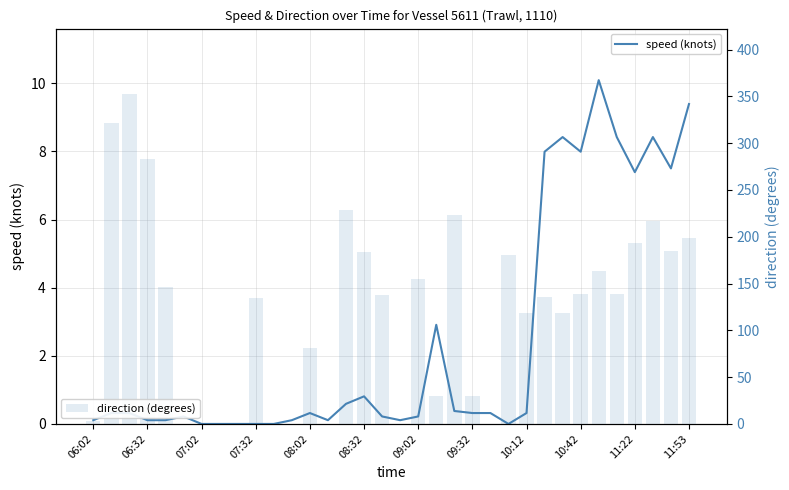

The value of direction (degrees) at 23 is 243.6. True or false?

False